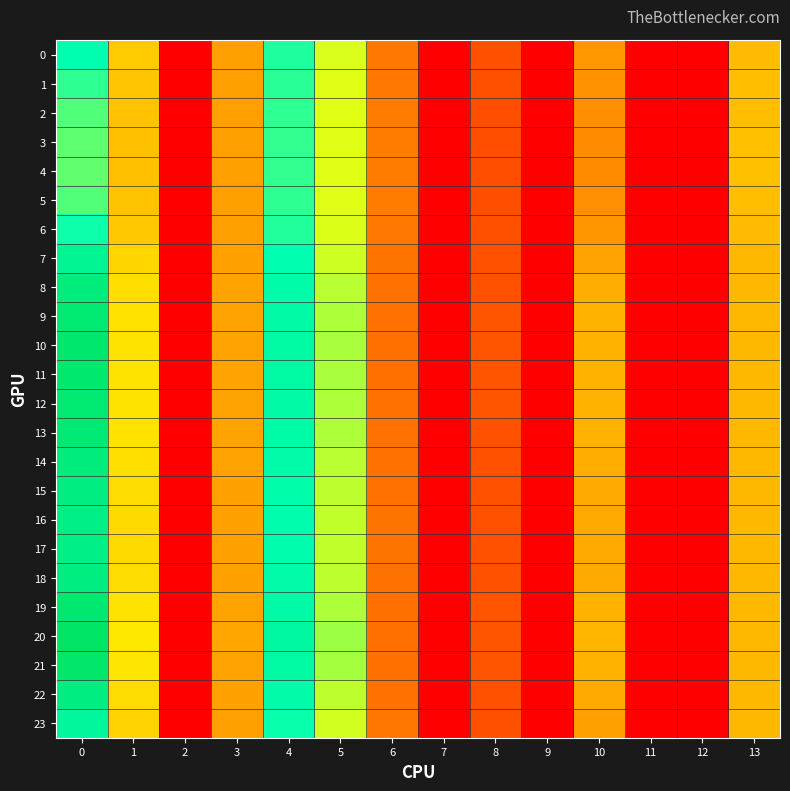

Reading left to right, extract all data points from this chart.

0: 0=24.4	1=12.8	2=0.0	3=10.1	4=23.3	5=17.3	6=7.6	7=0.0	8=5.1	9=0.0	10=9.6	11=0.0	12=0.0	13=11.9
1: 0=22.7	1=12.5	2=0.0	3=10.1	4=22.9	5=17.1	6=7.8	7=0.0	8=5.1	9=0.0	10=9.2	11=0.0	12=0.0	13=12.0
2: 0=21.7	1=12.3	2=0.0	3=10.1	4=22.7	5=17.1	6=7.8	7=0.0	8=5.0	9=0.0	10=9.0	11=0.0	12=0.0	13=12.1
3: 0=21.2	1=12.2	2=0.0	3=10.1	4=22.7	5=17.1	6=7.9	7=0.0	8=5.0	9=0.0	10=8.9	11=0.0	12=0.0	13=12.1
4: 0=21.2	1=12.2	2=0.0	3=10.1	4=22.7	5=17.1	6=7.9	7=0.0	8=5.0	9=0.0	10=8.9	11=0.0	12=0.0	13=12.1
5: 0=21.7	1=12.3	2=0.0	3=10.1	4=22.7	5=17.1	6=7.8	7=0.0	8=5.0	9=0.0	10=9.0	11=0.0	12=0.0	13=12.1
6: 0=23.8	1=12.7	2=0.0	3=10.1	4=23.2	5=17.2	6=7.7	7=0.0	8=5.1	9=0.0	10=9.5	11=0.0	12=0.0	13=11.9
7: 0=27.5	1=13.5	2=0.0	3=10.2	4=24.2	5=17.8	6=7.4	7=0.0	8=5.2	9=0.0	10=10.4	11=0.0	12=0.0	13=11.7
8: 0=30.0	1=14.1	2=0.0	3=10.3	4=25.1	5=18.4	6=7.3	7=0.0	8=5.3	9=0.0	10=11.0	11=0.0	12=0.0	13=11.6
9: 0=31.0	1=14.4	2=0.0	3=10.4	4=25.5	5=18.7	6=7.2	7=0.0	8=5.3	9=0.0	10=11.3	11=0.0	12=0.0	13=11.6
10: 0=31.4	1=14.5	2=0.0	3=10.4	4=25.7	5=18.9	6=7.2	7=0.0	8=5.3	9=0.0	10=11.4	11=0.0	12=0.0	13=11.6
11: 0=31.4	1=14.5	2=0.0	3=10.4	4=25.7	5=18.8	6=7.2	7=0.0	8=5.3	9=0.0	10=11.3	11=0.0	12=0.0	13=11.6
12: 0=31.1	1=14.4	2=0.0	3=10.4	4=25.5	5=18.7	6=7.2	7=0.0	8=5.3	9=0.0	10=11.3	11=0.0	12=0.0	13=11.6
13: 0=30.9	1=14.3	2=0.0	3=10.4	4=25.5	5=18.7	6=7.2	7=0.0	8=5.3	9=0.0	10=11.2	11=0.0	12=0.0	13=11.6
14: 0=29.9	1=14.1	2=0.0	3=10.3	4=25.1	5=18.4	6=7.3	7=0.0	8=5.3	9=0.0	10=11.0	11=0.0	12=0.0	13=11.6
15: 0=29.3	1=13.9	2=0.0	3=10.3	4=24.8	5=18.2	6=7.3	7=0.0	8=5.2	9=0.0	10=10.8	11=0.0	12=0.0	13=11.6
16: 0=28.9	1=13.9	2=0.0	3=10.3	4=24.7	5=18.1	6=7.3	7=0.0	8=5.2	9=0.0	10=10.7	11=0.0	12=0.0	13=11.6
17: 0=28.8	1=13.8	2=0.0	3=10.3	4=24.7	5=18.1	6=7.3	7=0.0	8=5.2	9=0.0	10=10.7	11=0.0	12=0.0	13=11.6
18: 0=29.4	1=14.0	2=0.0	3=10.3	4=24.9	5=18.2	6=7.3	7=0.0	8=5.2	9=0.0	10=10.8	11=0.0	12=0.0	13=11.6
19: 0=31.2	1=14.4	2=0.0	3=10.4	4=25.6	5=18.8	6=7.2	7=0.0	8=5.3	9=0.0	10=11.3	11=0.0	12=0.0	13=11.6
20: 0=32.3	1=14.7	2=0.0	3=10.5	4=26.1	5=19.2	6=7.1	7=0.0	8=5.3	9=0.0	10=11.6	11=0.0	12=0.0	13=11.6
21: 0=31.7	1=14.5	2=0.0	3=10.4	4=25.8	5=19.0	6=7.2	7=0.0	8=5.3	9=0.0	10=11.4	11=0.0	12=0.0	13=11.6
22: 0=29.3	1=14.0	2=0.0	3=10.3	4=24.8	5=18.2	6=7.3	7=0.0	8=5.2	9=0.0	10=10.8	11=0.0	12=0.0	13=11.6
23: 0=26.6	1=13.3	2=0.0	3=10.2	4=23.9	5=17.6	6=7.5	7=0.0	8=5.2	9=0.0	10=10.1	11=0.0	12=0.0	13=11.7